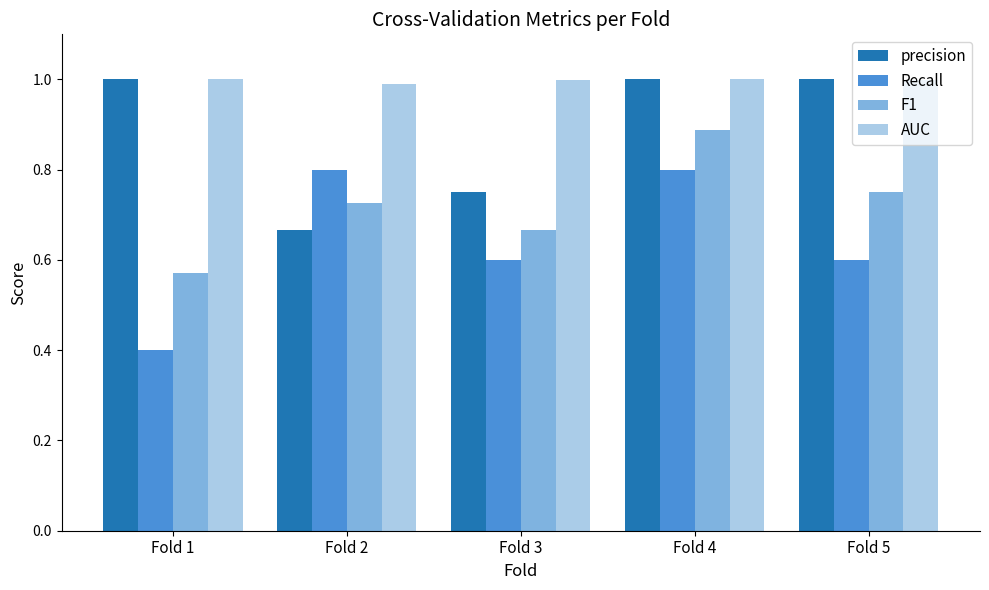

What is the difference between the maximum and minimum values in the Recall series?

0.4